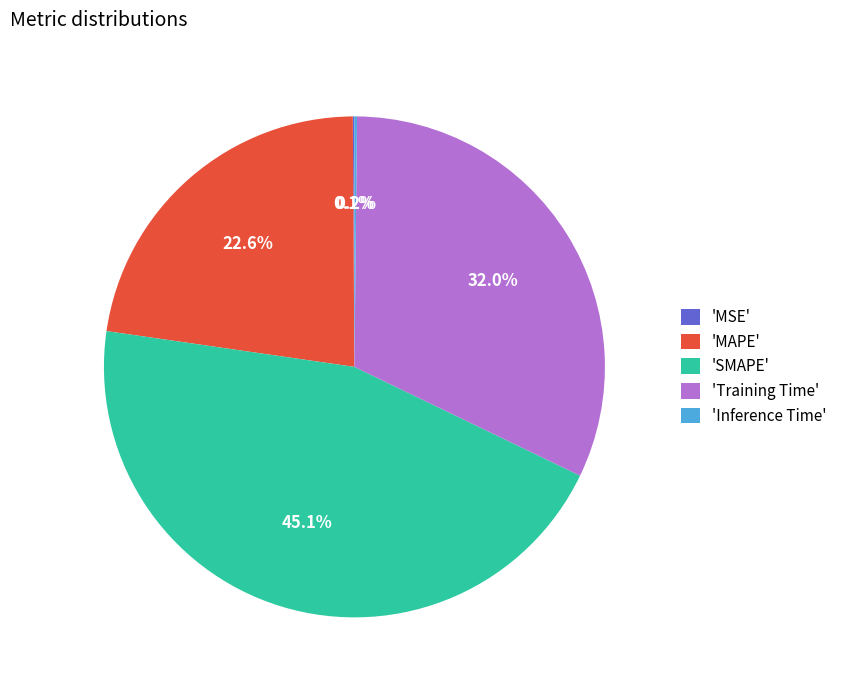

Does any single category account for the majority?

No